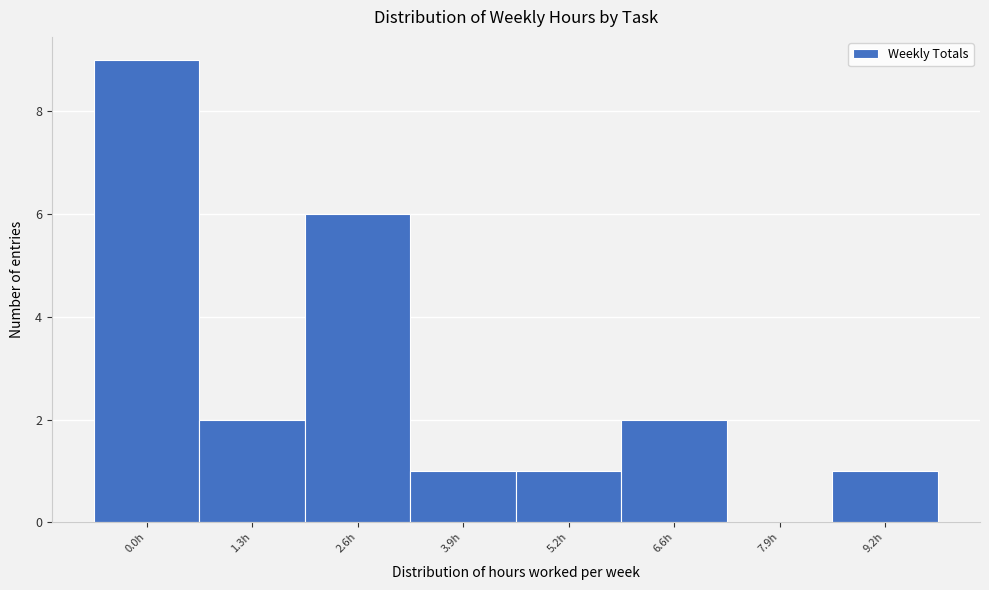

Reading left to right, transcribe all the data shown in this chart.

0.0h=9	1.3h=2	2.6h=6	3.9h=1	5.2h=1	6.6h=2	7.9h=0	9.2h=1